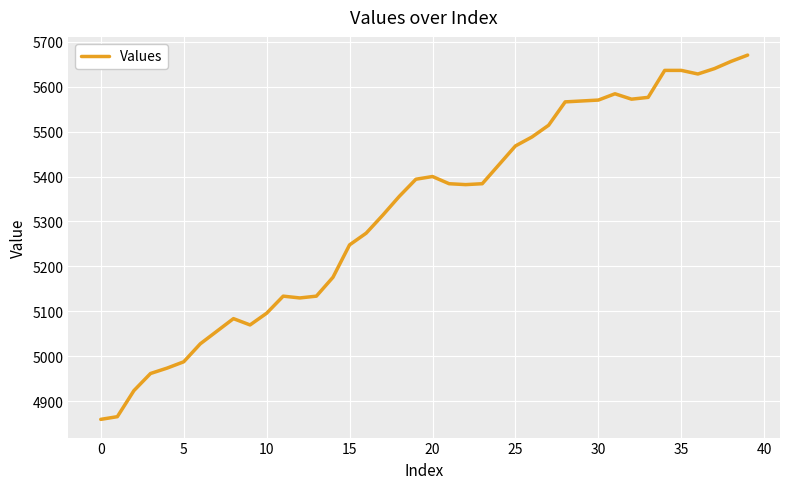

What is the difference between the maximum and minimum values?

810